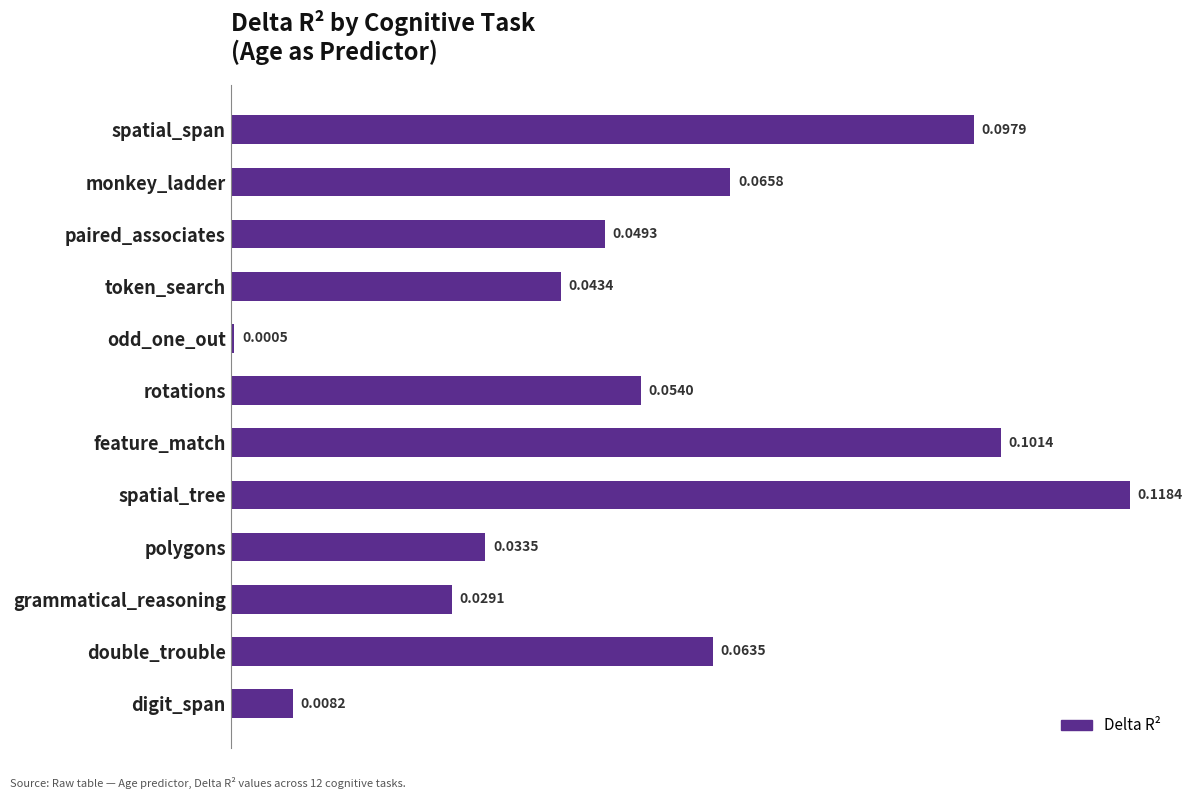

What is the label of the 9th bar from the top?

polygons